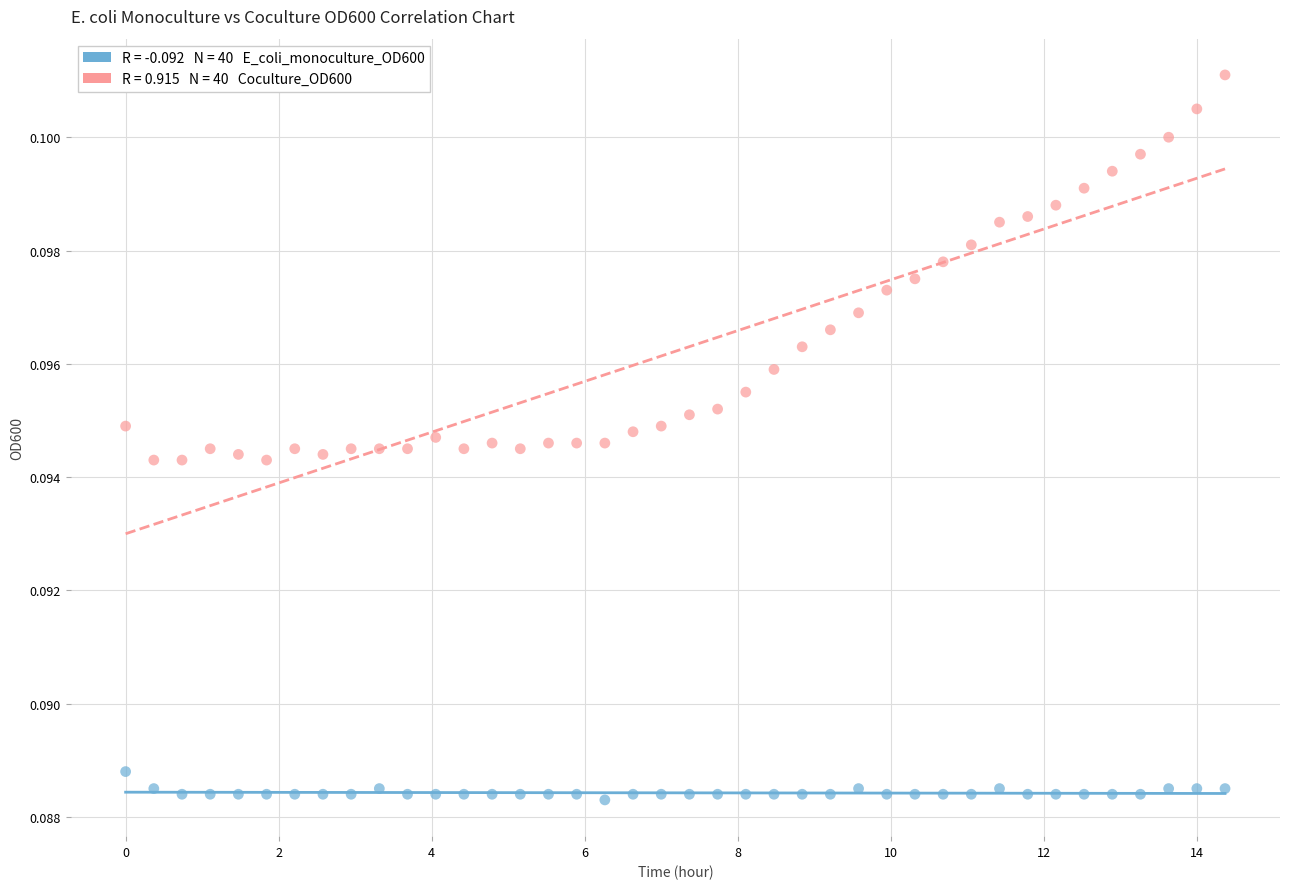

Across all data points, what is the range of X values (max minus min)?

14.4